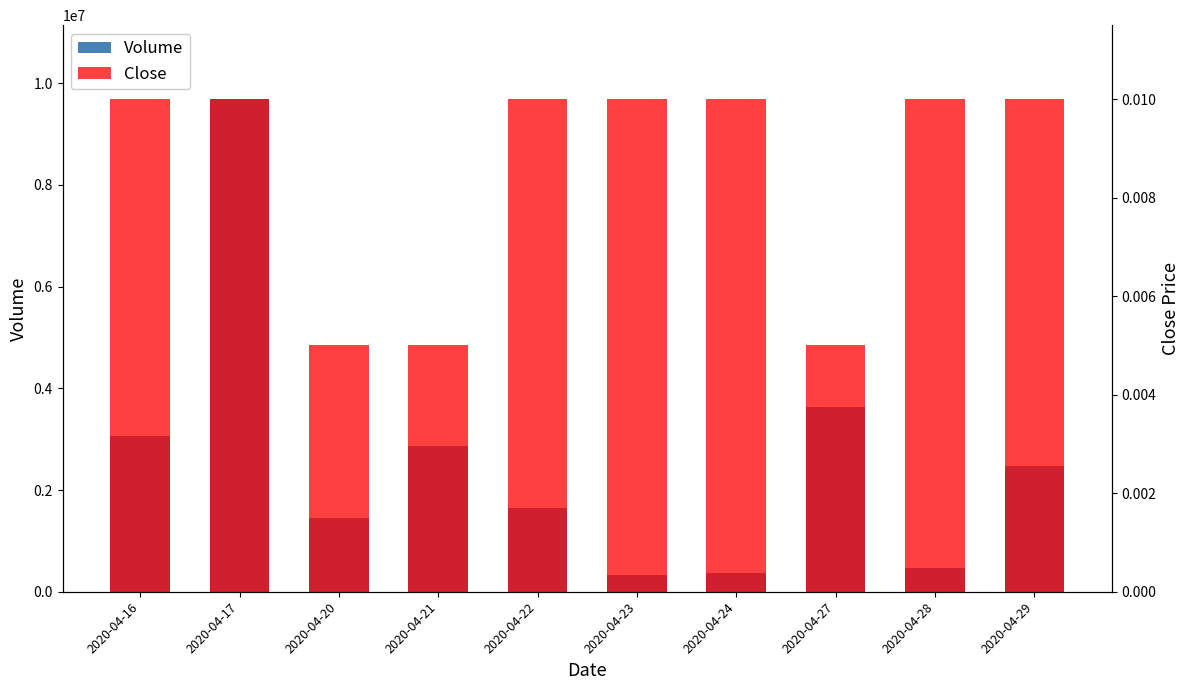

Between 2020-04-21 and 2020-04-24, which series saw the biggest shift?

Volume